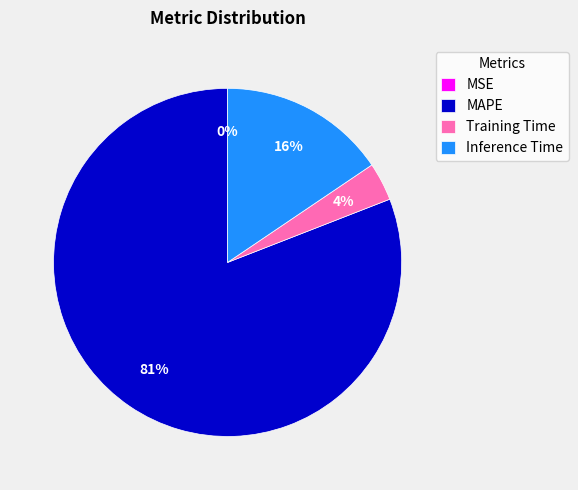

To the nearest percent, what portion does Inference Time represent?

16%